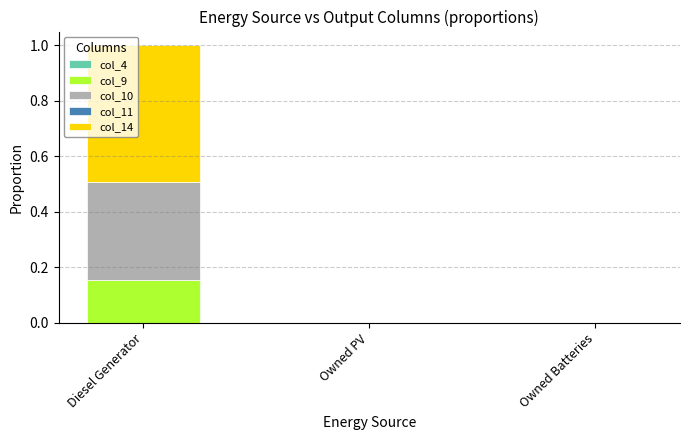

At which category is the sum across all series the highest?

Diesel Generator